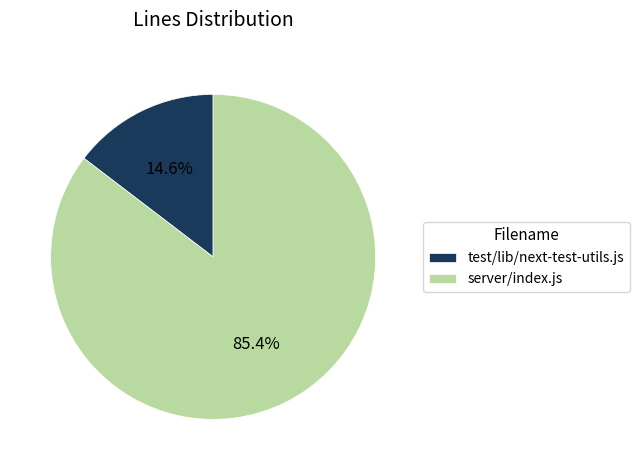

How many slices are in this pie chart?

2